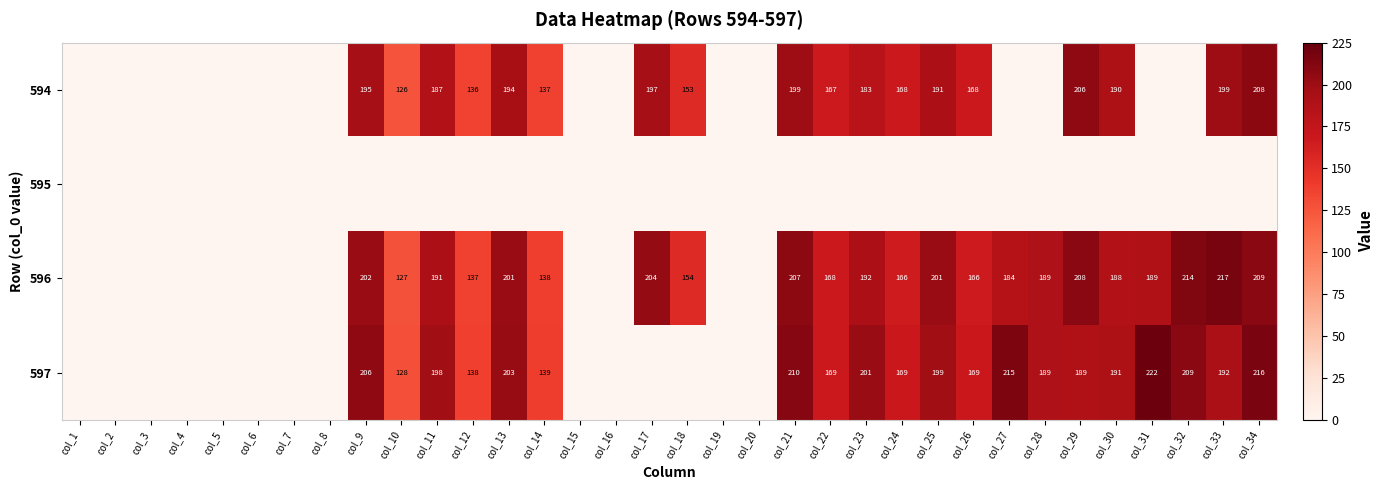

The 596 series shows 201 at col_25. True or false?

True